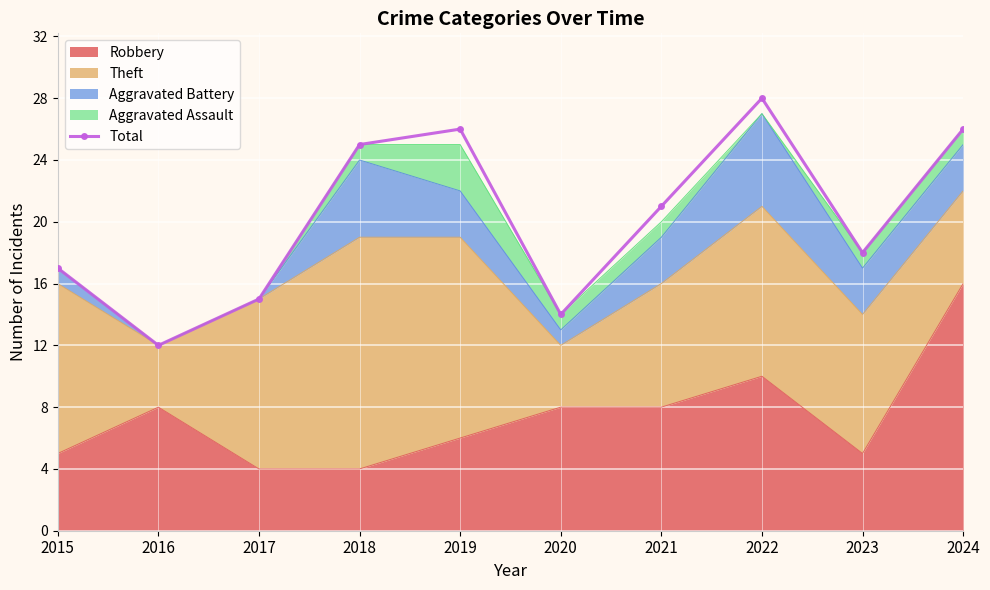

What is the maximum value shown in the chart?

28